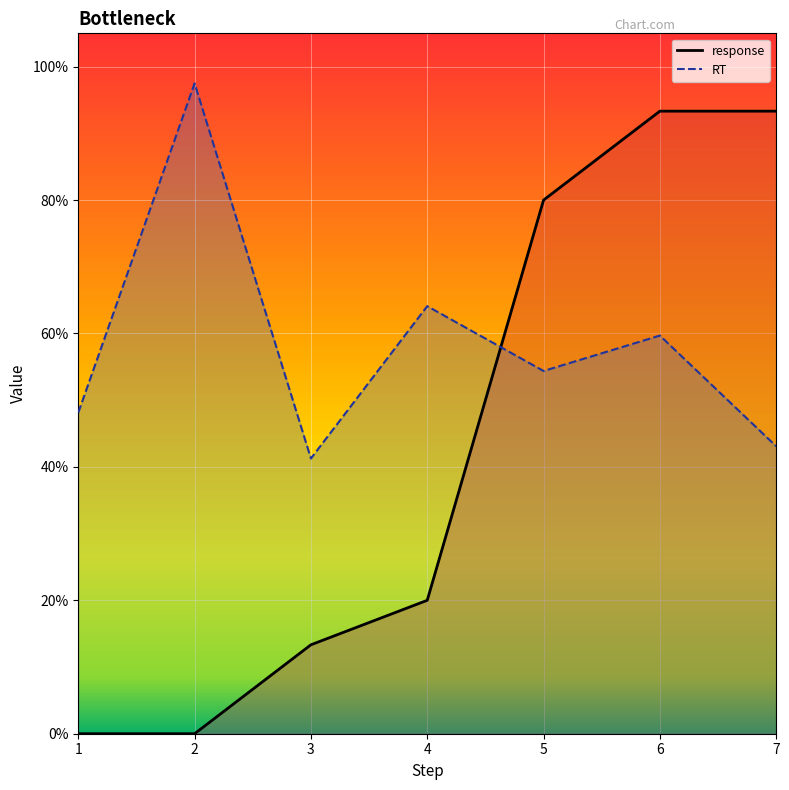

What are all the series names shown in the legend?

response, RT